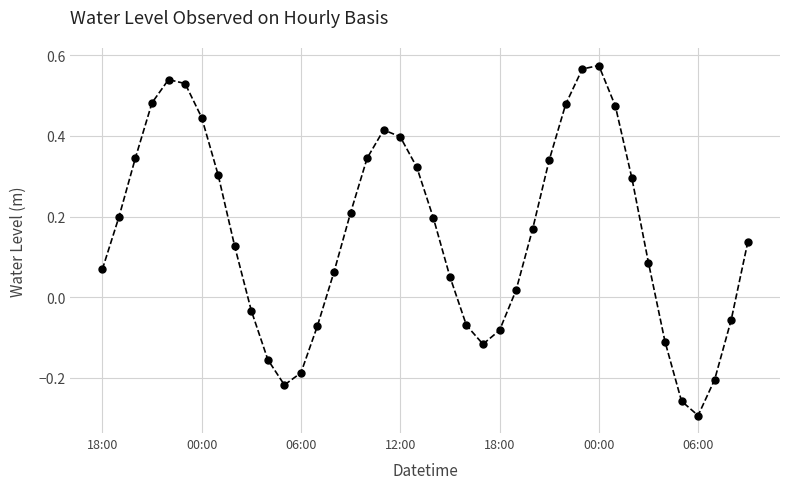

How many positive values are there?

27